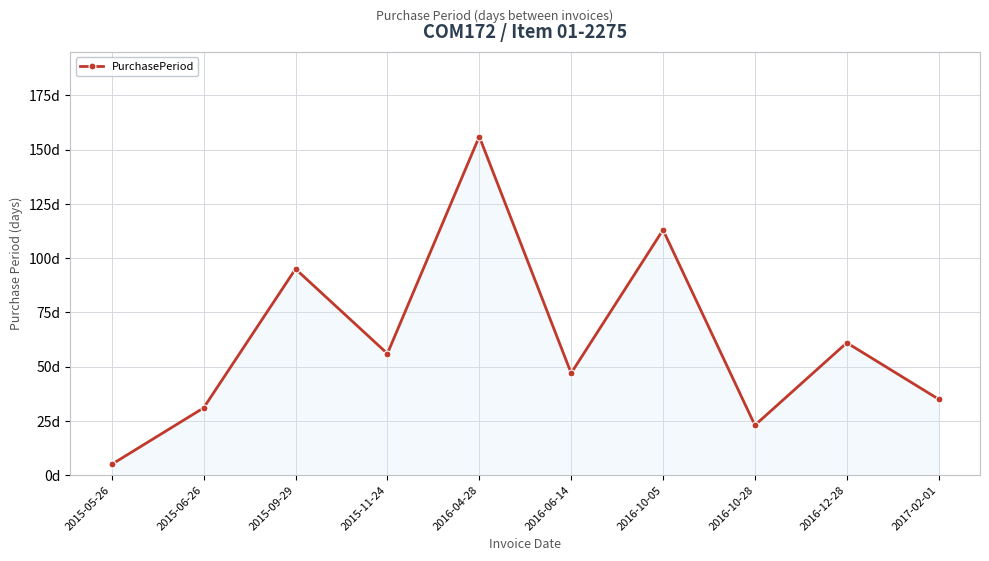

Does the chart have visible grid lines?

Yes